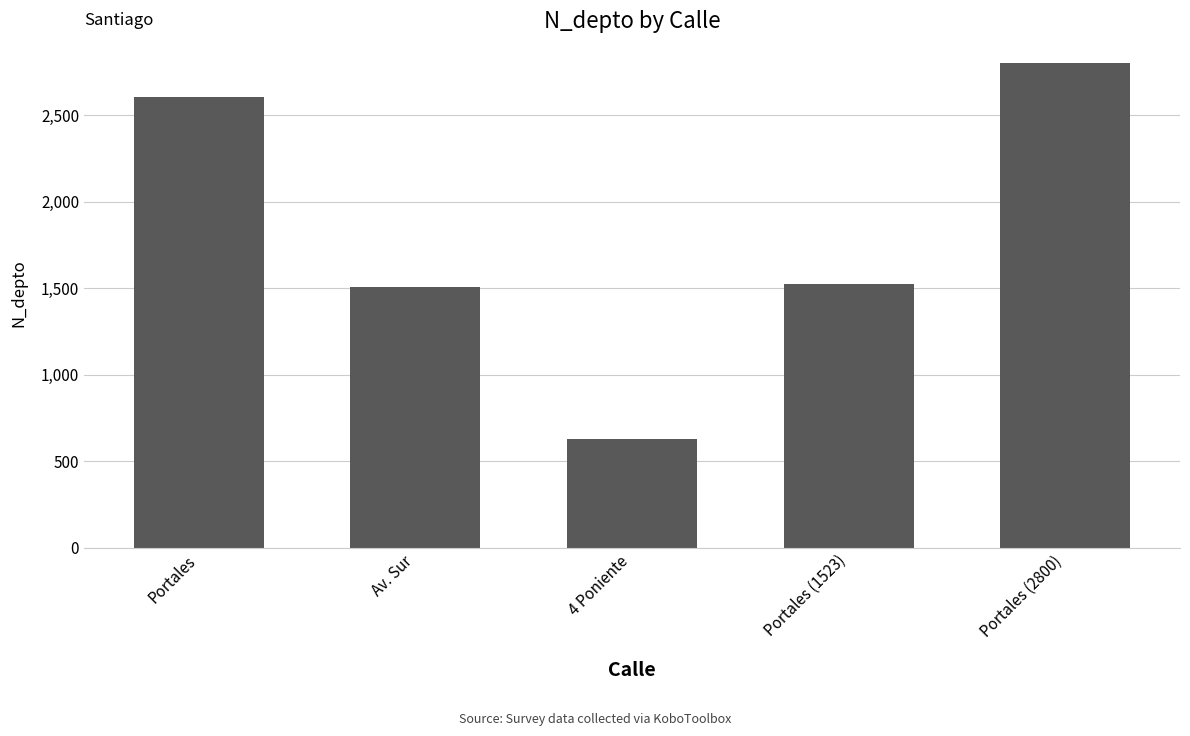

At which label does the data first exceed 1523?

Portales